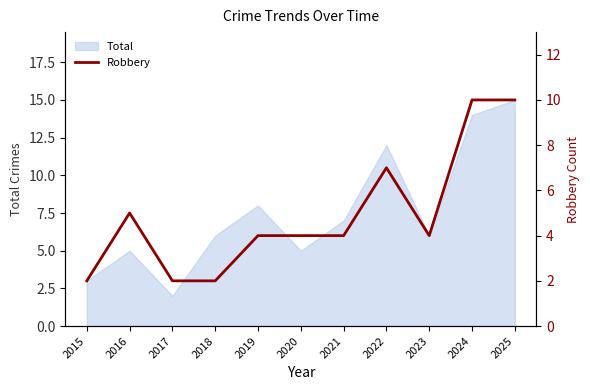

The value of Total at 2015 is 4. True or false?

False